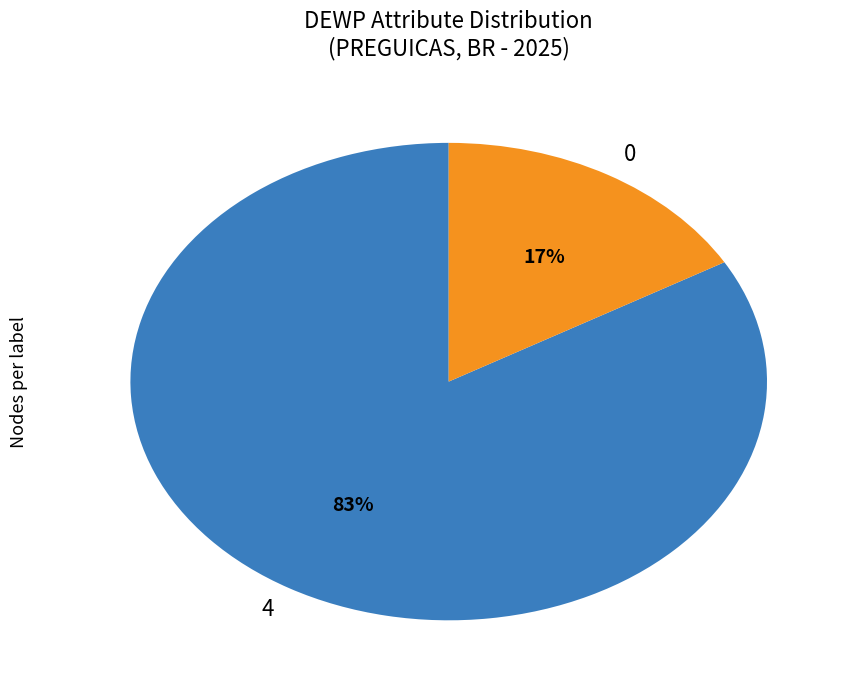

Is there any slice that represents more than half of the pie?

Yes